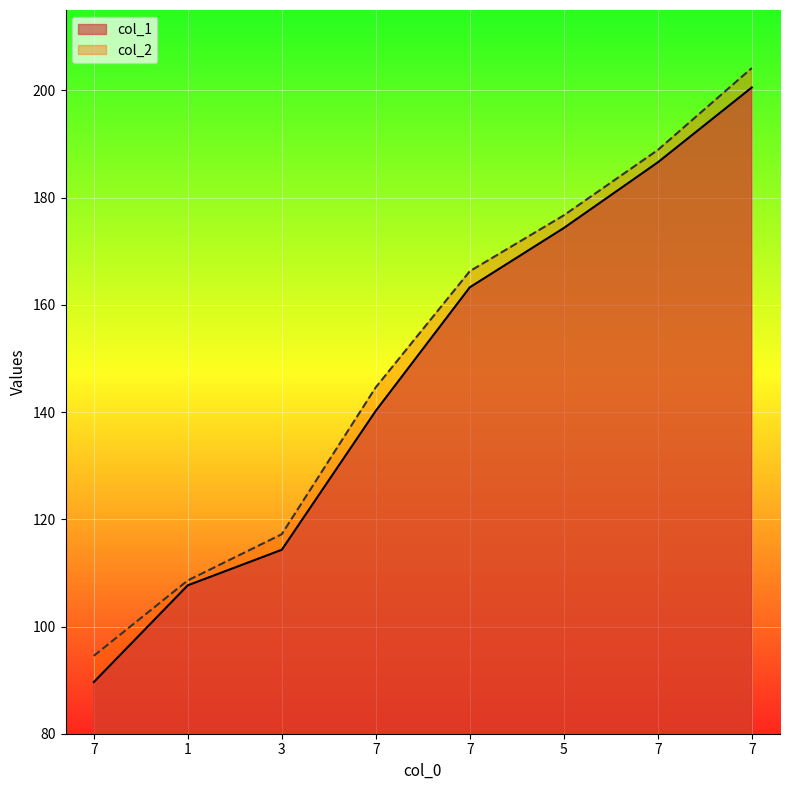

The value of col_1 at 7 is 89.6. True or false?

True